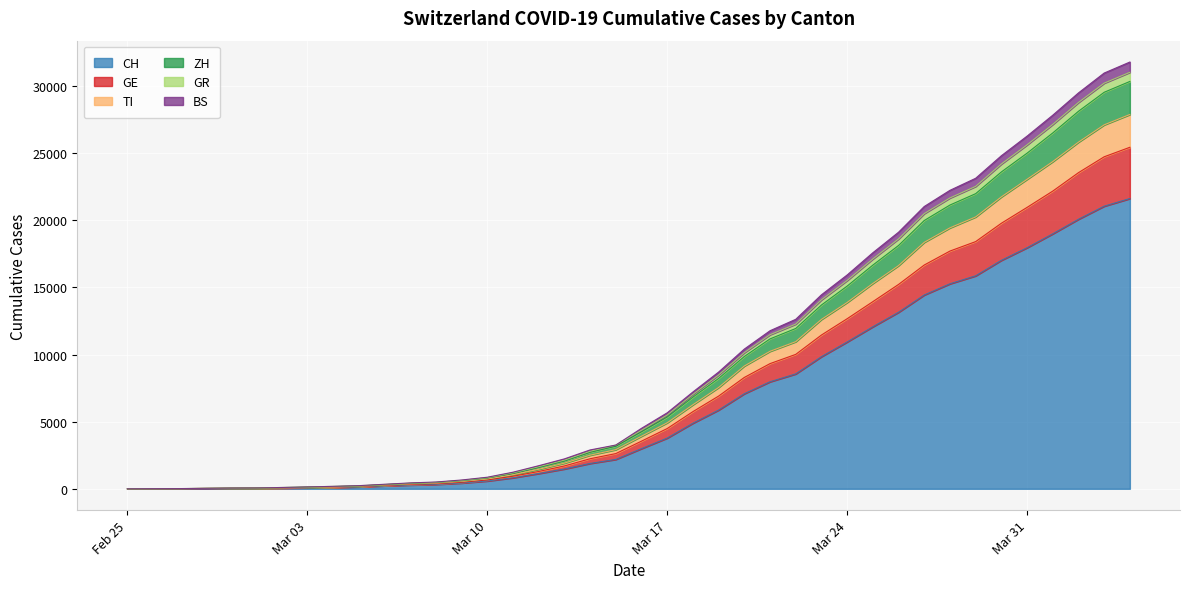

What is the highest value of the CH series?

21617